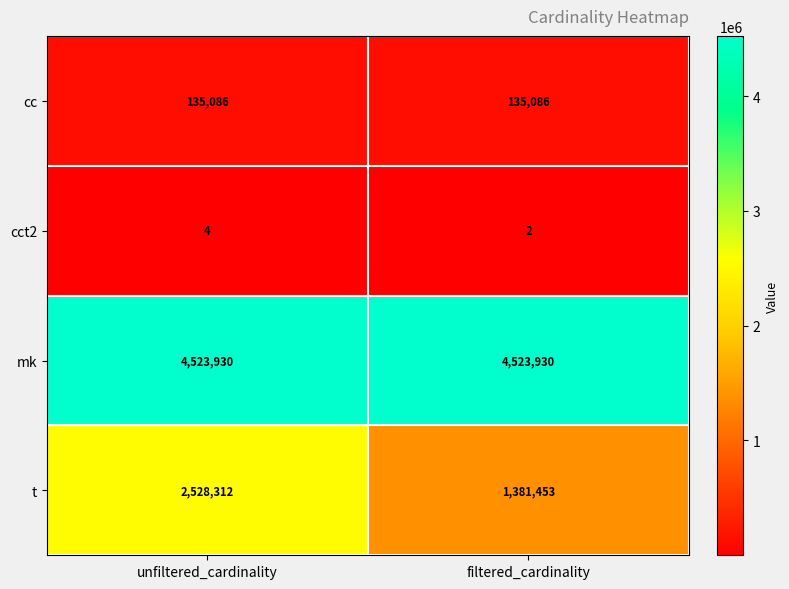

Is it true that t equals 1381453 at filtered_cardinality?

True